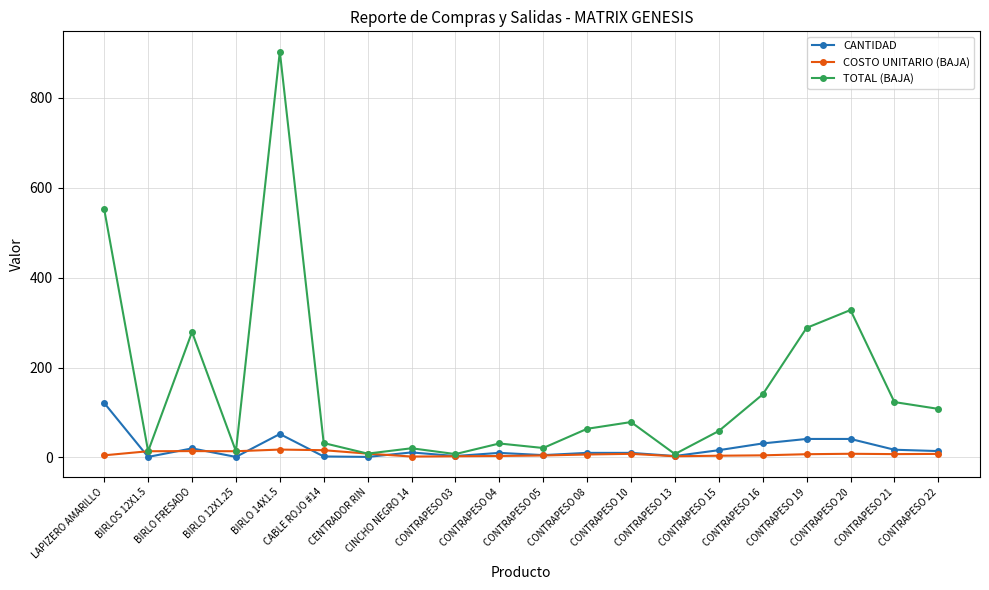

Does the chart have visible grid lines?

Yes